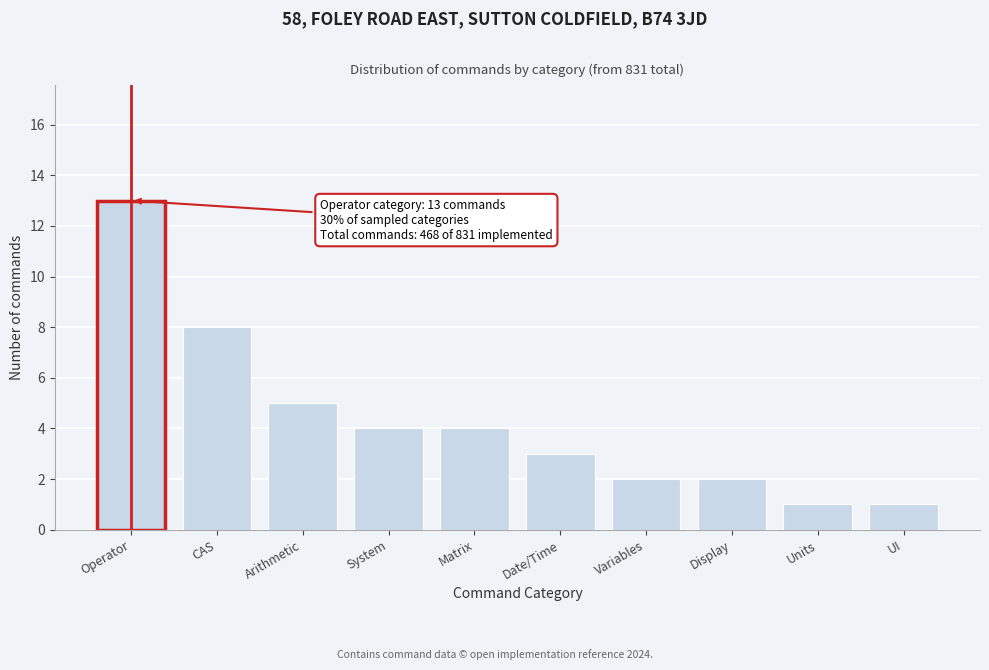

Reading left to right, extract all data points from this chart.

Operator=13	CAS=8	Arithmetic=5	System=4	Matrix=4	Date/Time=3	Variables=2	Display=2	Units=1	UI=1